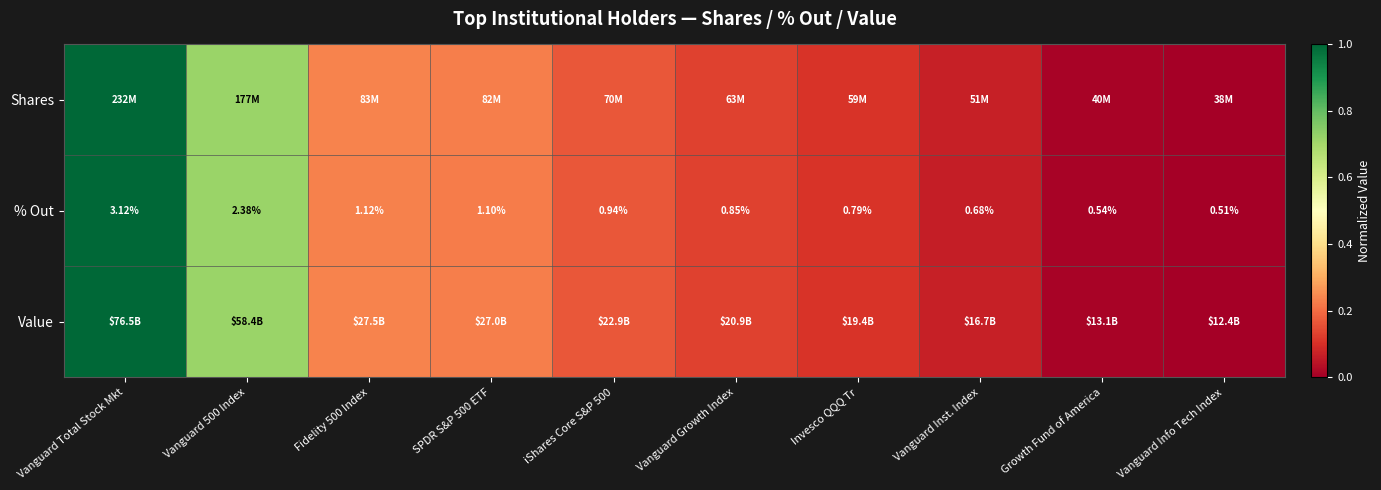

The value of Value at SPDR S&P 500 ETF is 0.3. True or false?

False